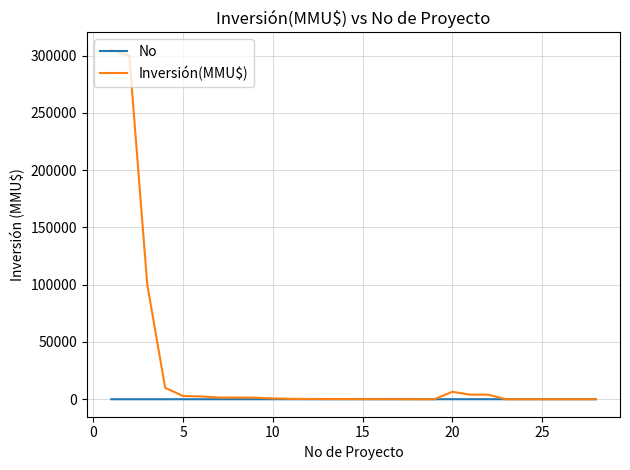

What is the maximum value for Inversión(MMU$)?

305000